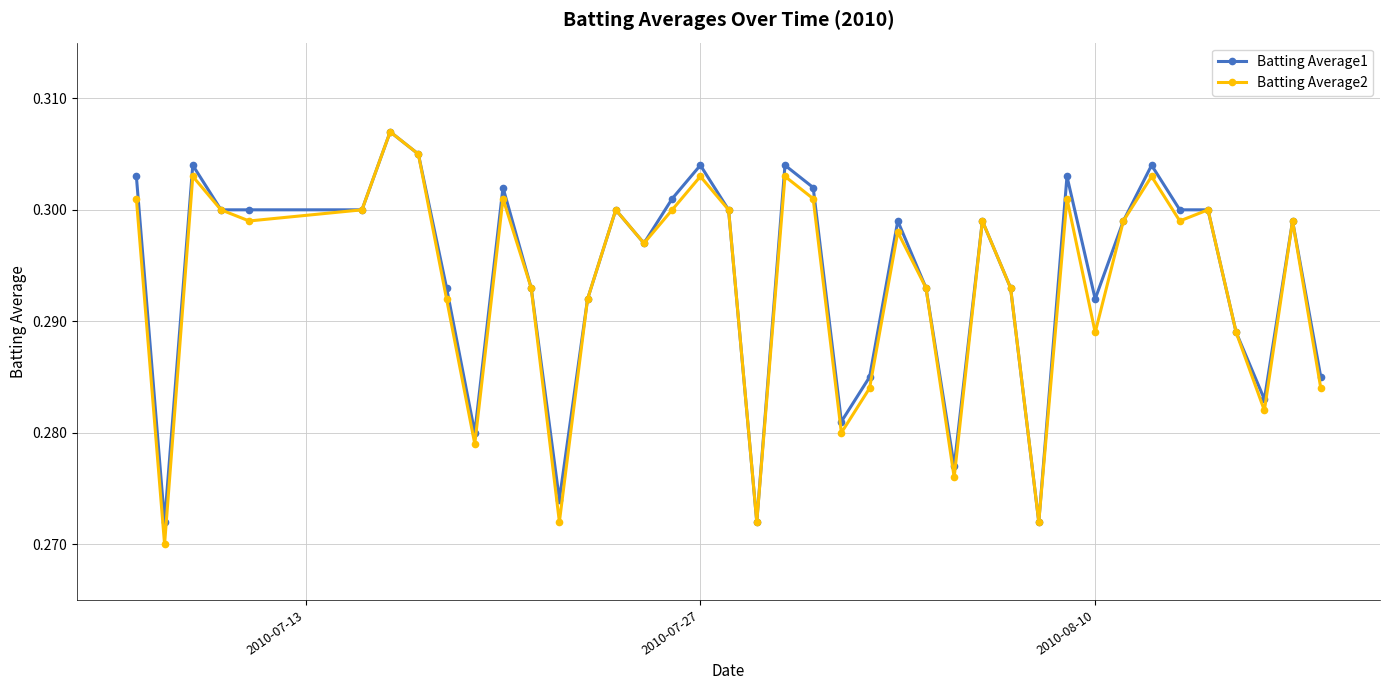

Which series has the largest total across all categories?

Batting Average1